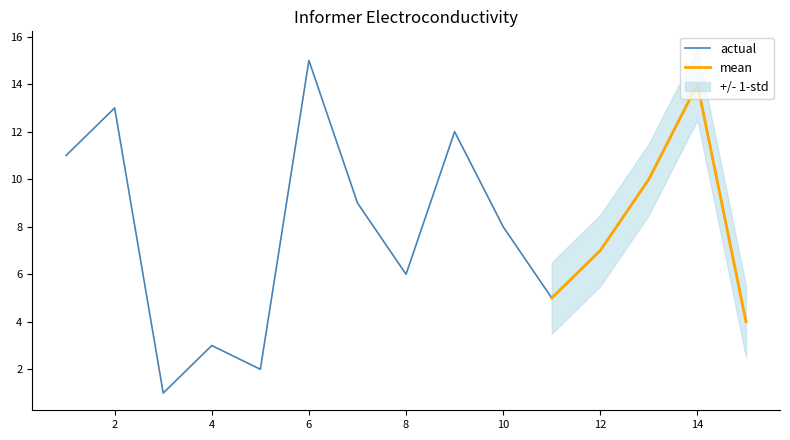

What is the difference between the maximum and minimum values in the actual series?

14